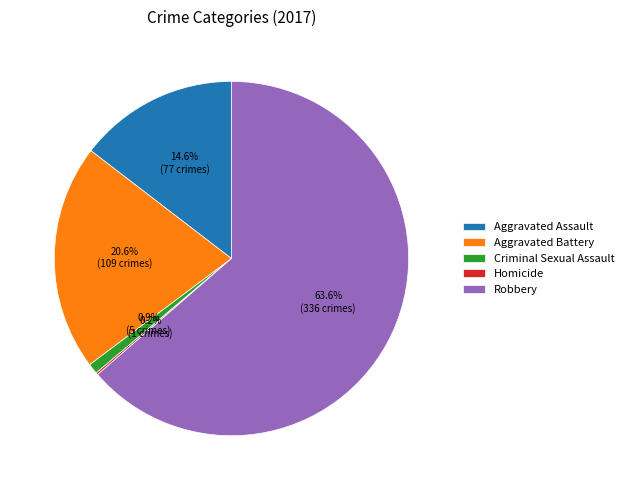

To the nearest percent, what is the average slice percentage?

20%